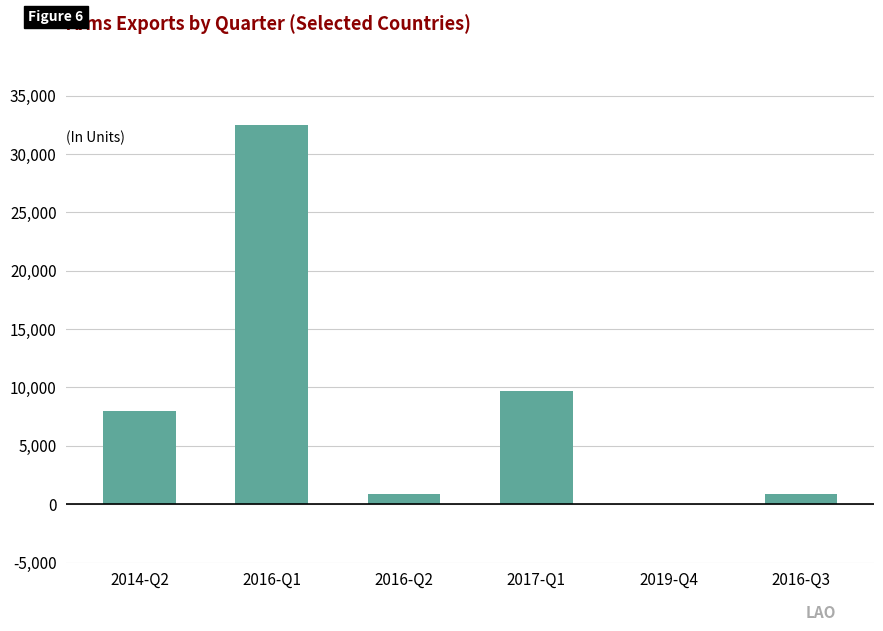

What is the sum of the values at 2019-Q4 and 2016-Q1?

32463